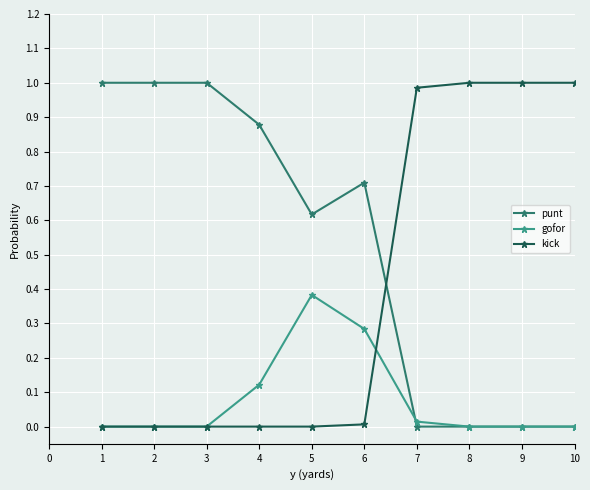

Where do punt and kick first cross each other?

6 and 7